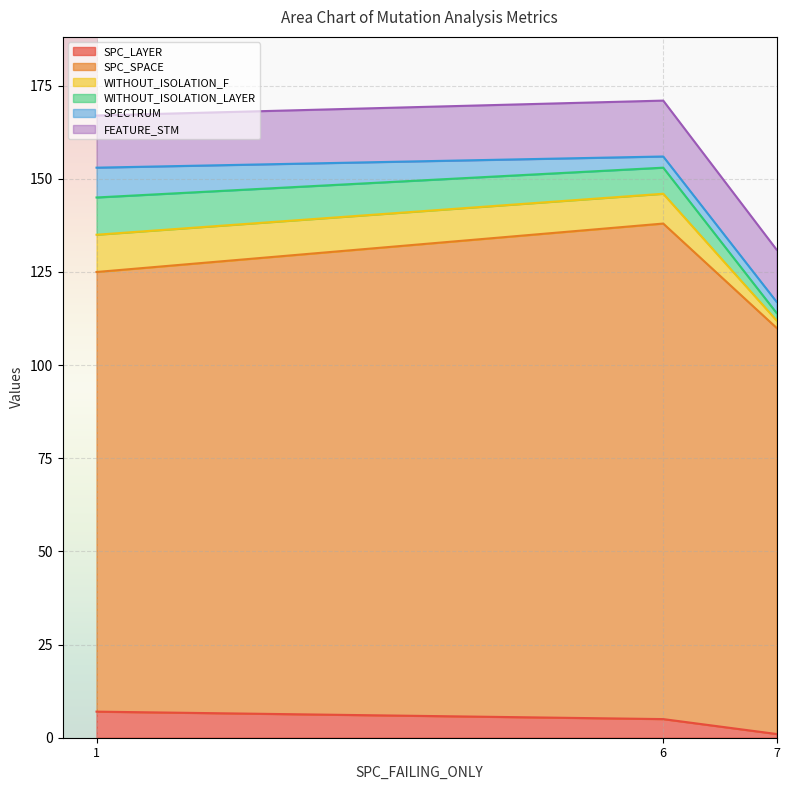

Reading left to right, extract all data points from this chart.

SPC_LAYER: 1=7	7=1	6=5
SPC_SPACE: 1=118	7=109	6=133
WITHOUT_ISOLATION_F: 1=10	7=2	6=8
WITHOUT_ISOLATION_LAYER: 1=10	7=2	6=7
SPECTRUM: 1=8	7=3	6=3
FEATURE_STM: 1=14	7=14	6=15